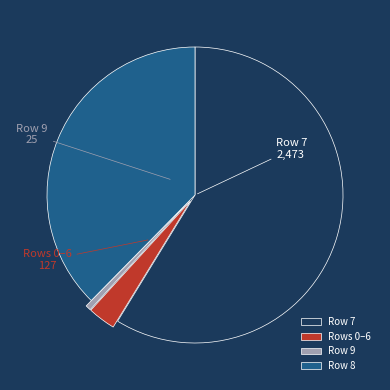

Rank the categories by value from highest to lowest.

Row 7, Row 8, Rows 0–6, Row 9